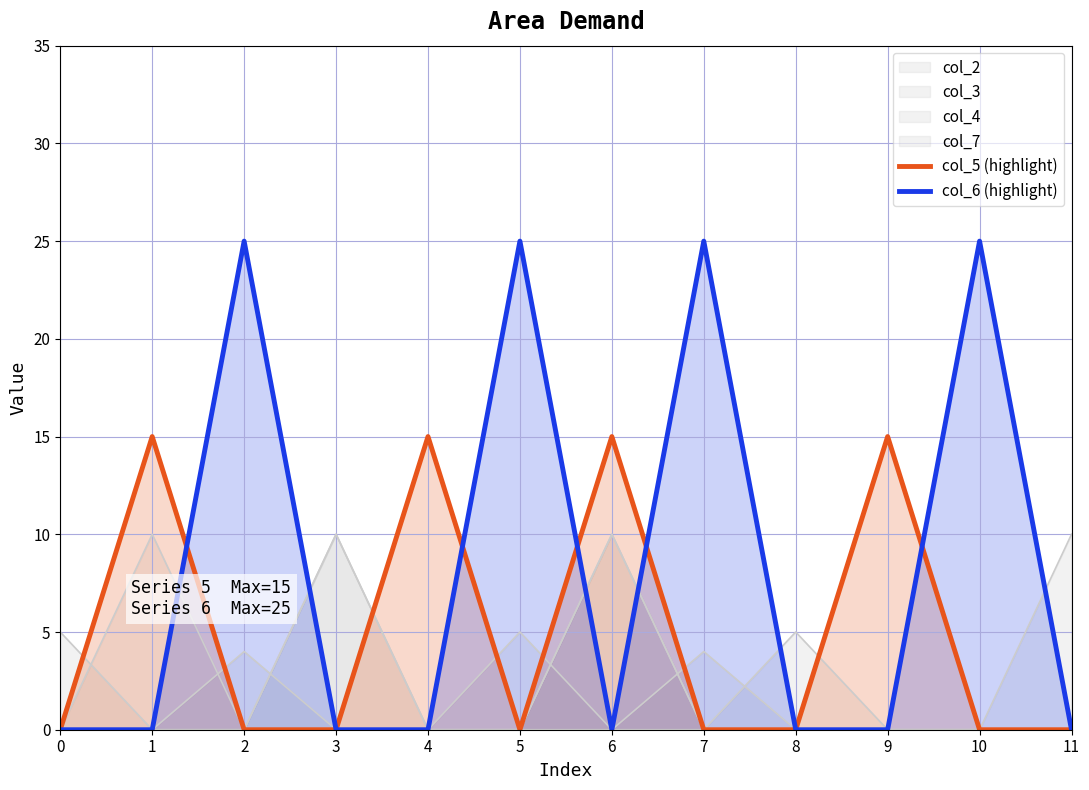

After their last crossing, which series has the higher values: col_5 (highlight) or col_6 (highlight)?

col_6 (highlight)